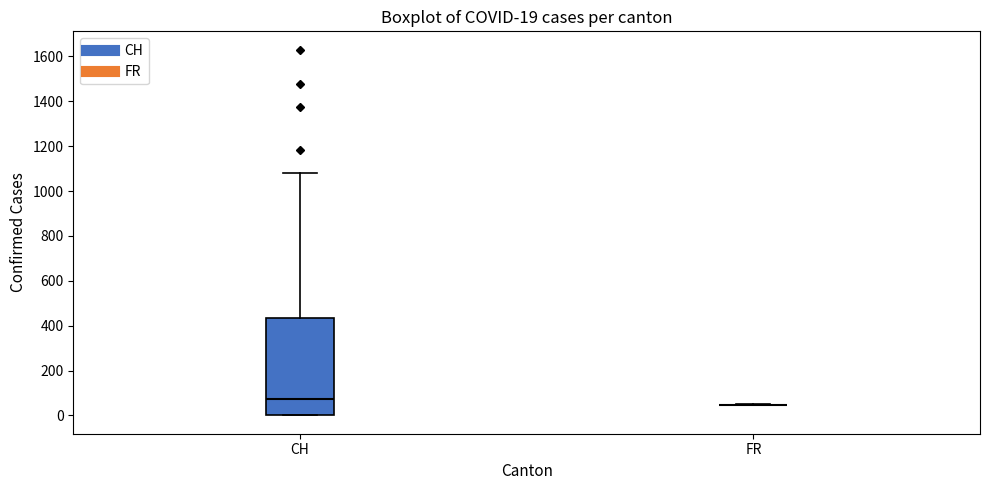

Which box is the tallest, from its lower edge to its upper edge?

CH